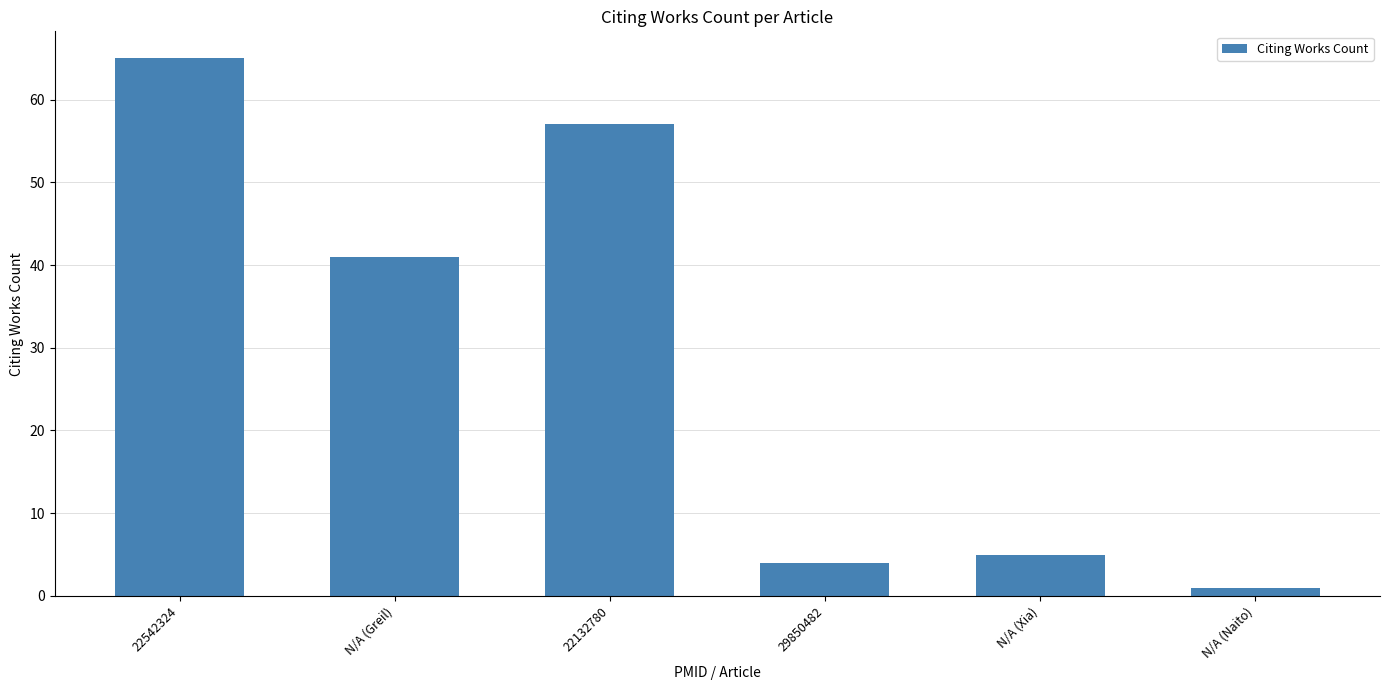

How many categories are shown in the chart?

6